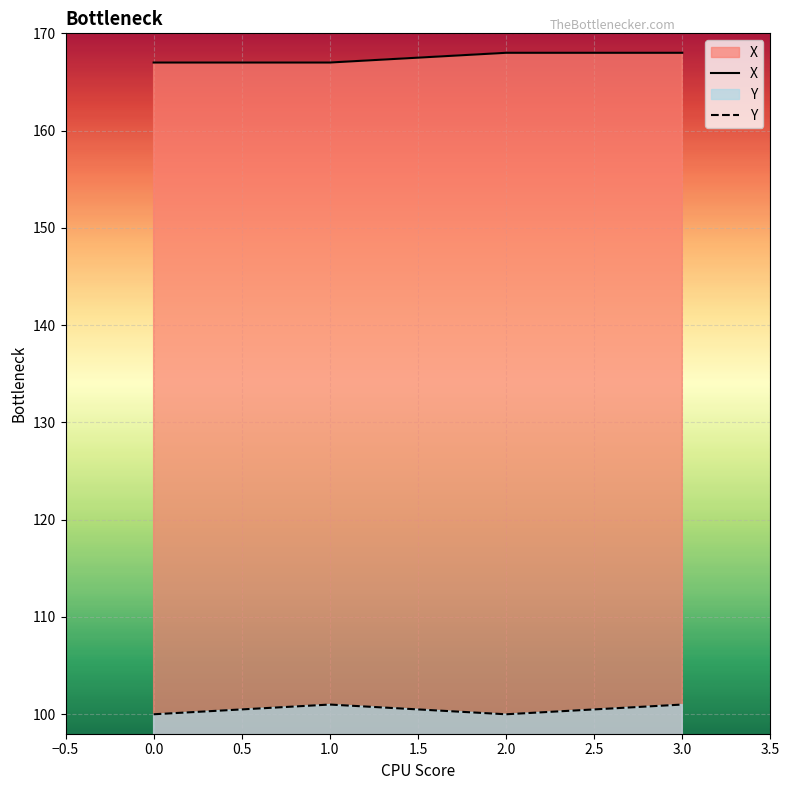

The value of X at 0.0 is 65. True or false?

False